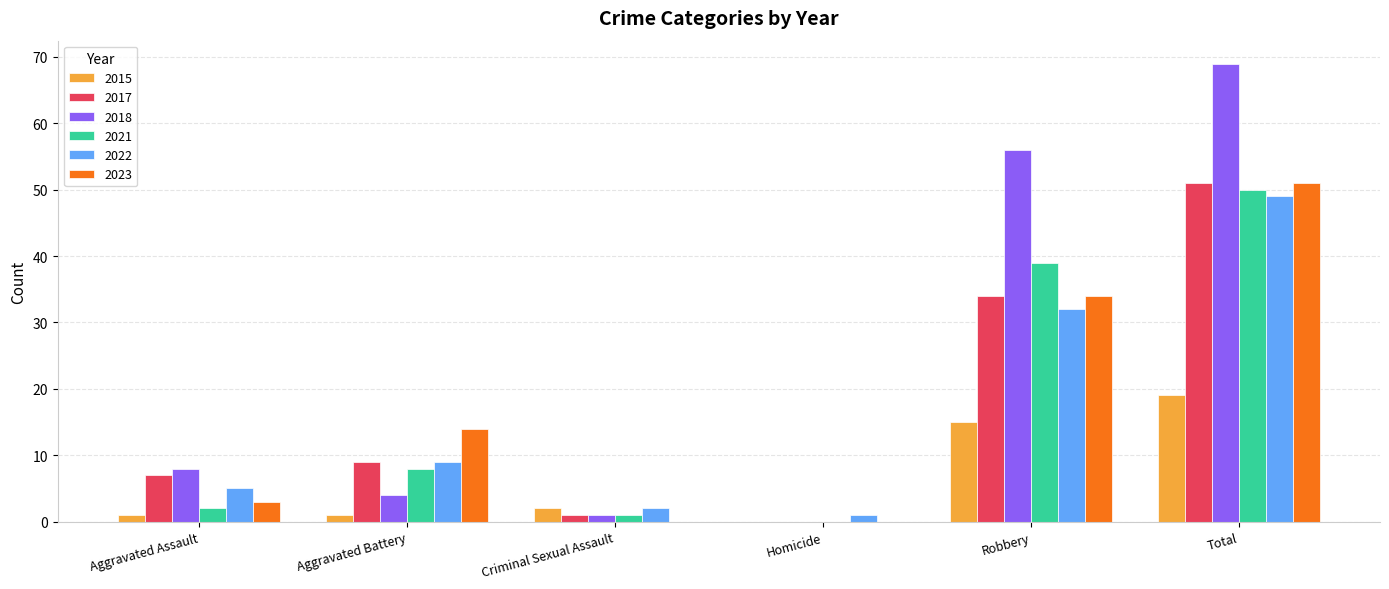

The 2022 series shows 9 at Aggravated Battery. True or false?

True